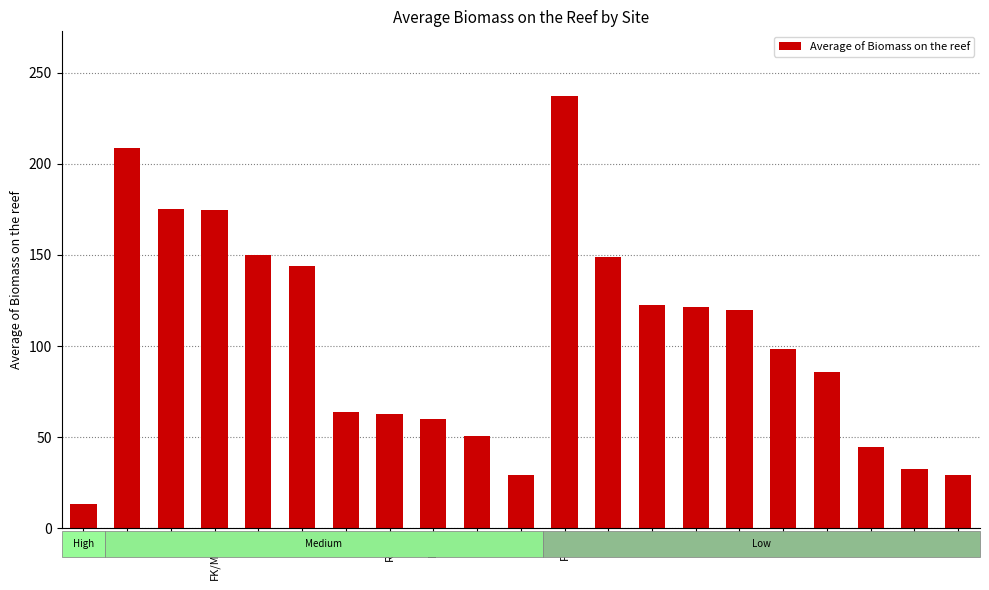

Is it true that the value at IM is 175.2?

True